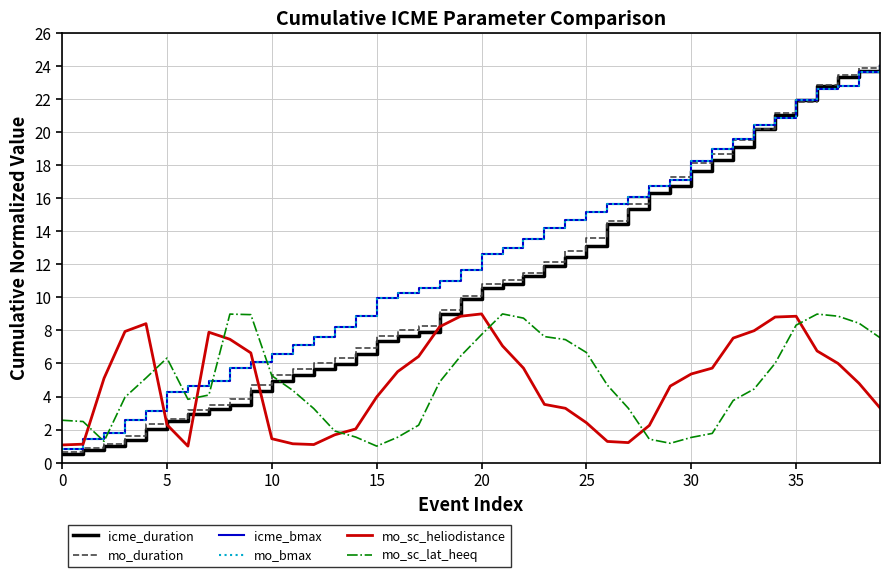

Which series has the largest total across all categories?

icme_bmax